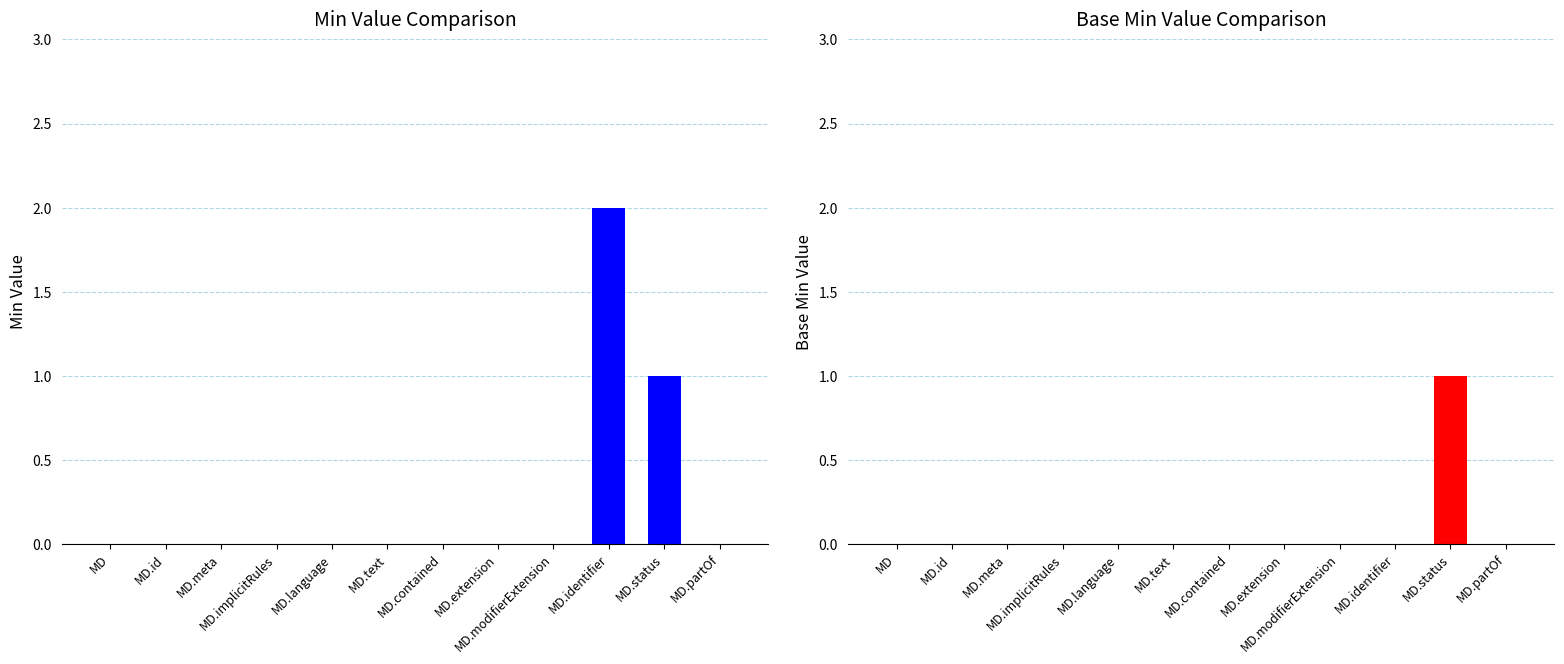

The Min series shows 0 at MD.status. True or false?

False